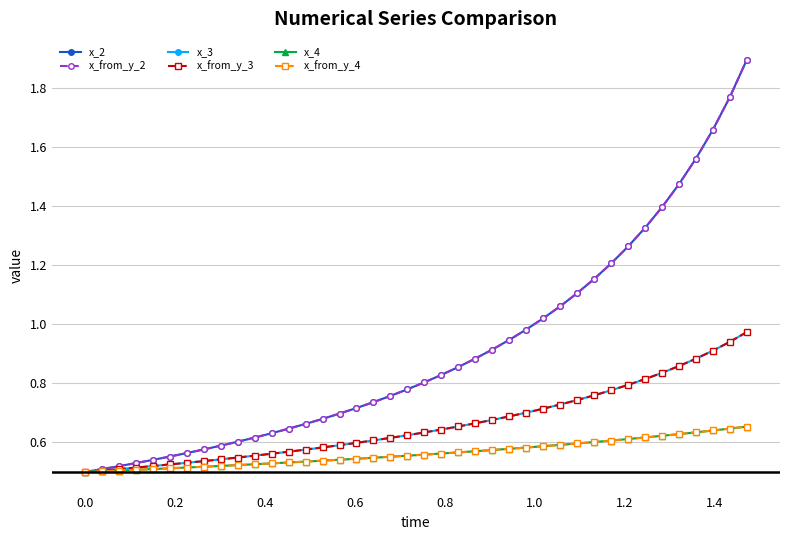

What are all the series names shown in the legend?

x_2, x_from_y_2, x_3, x_from_y_3, x_4, x_from_y_4